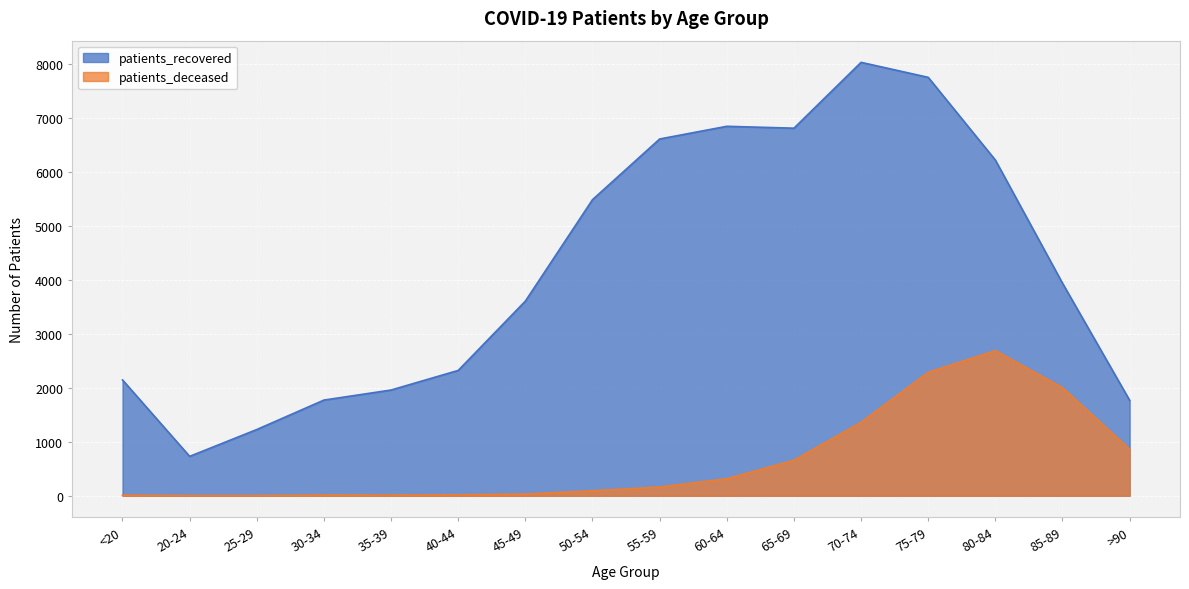

At which label is patients_recovered closest to 4376?

85-89